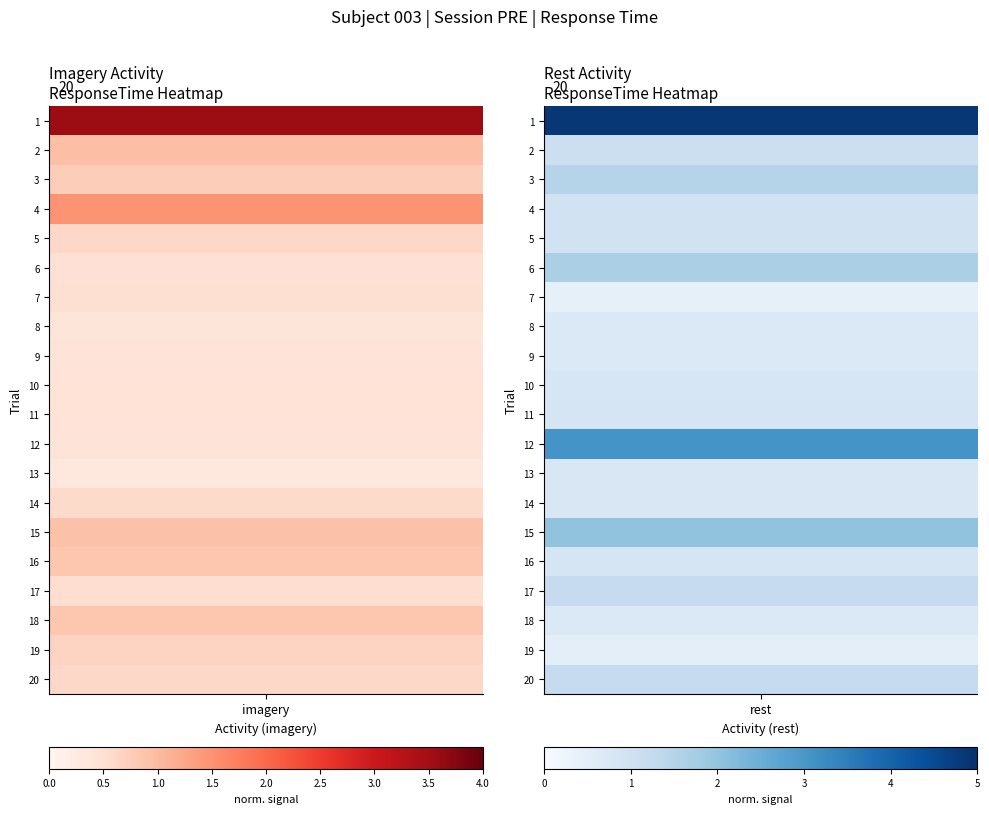

Which series has the widest spread of values?

rest